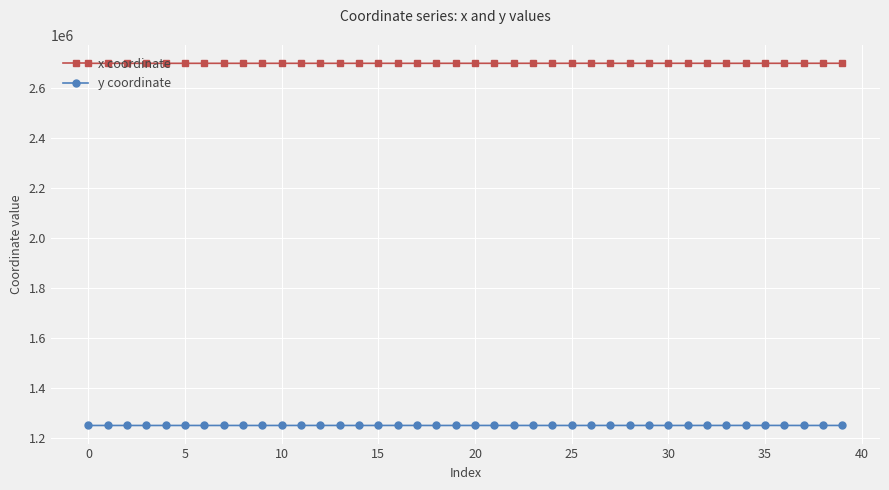

Rank the series by their maximum value, from highest to lowest.

x coordinate, y coordinate